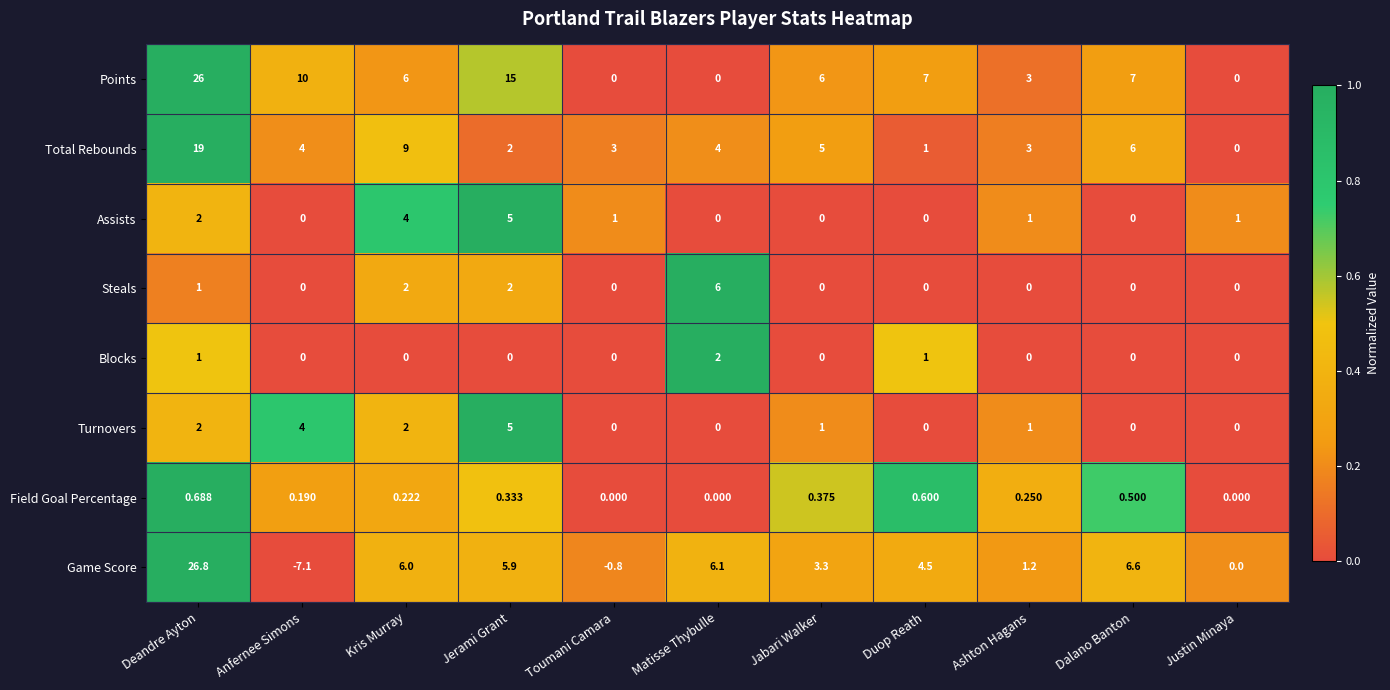

Which series has the largest total across all categories?

Points